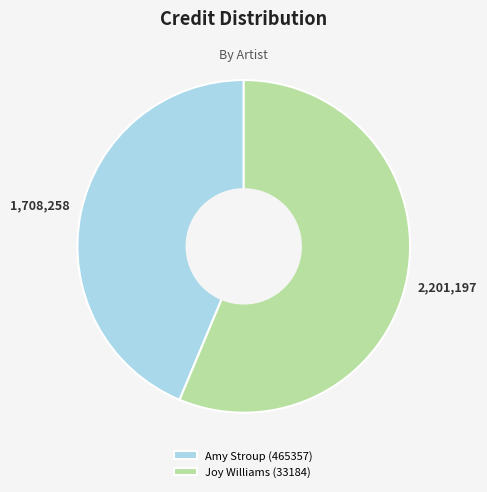

What is the largest slice in the pie chart?

Joy Williams (33184)